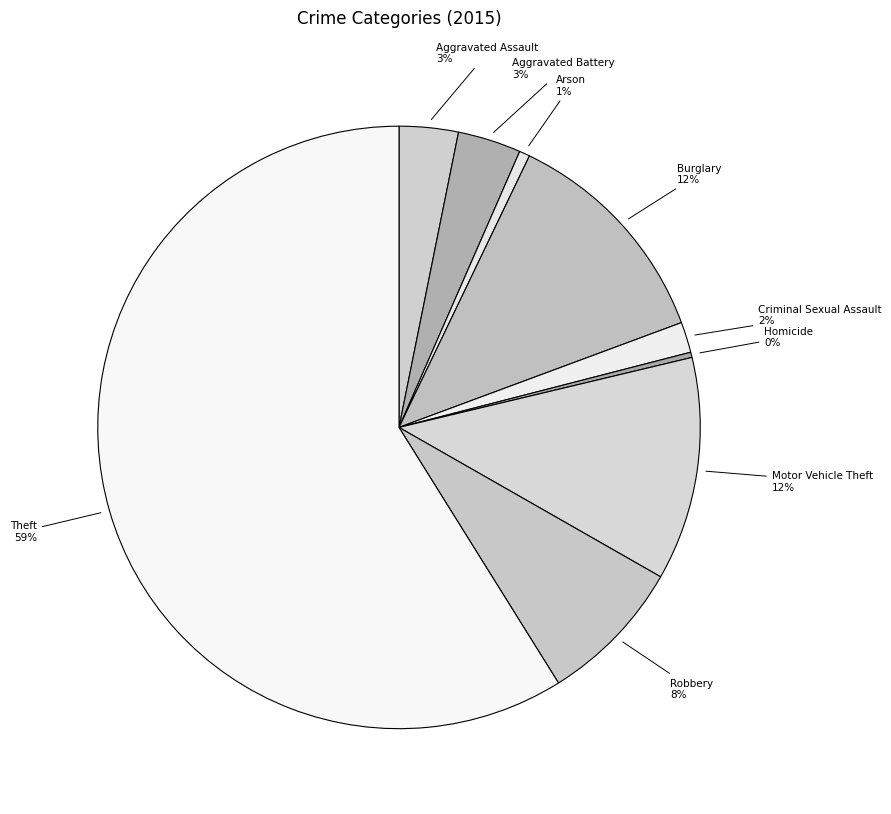

Which category has the biggest portion of the pie?

Theft